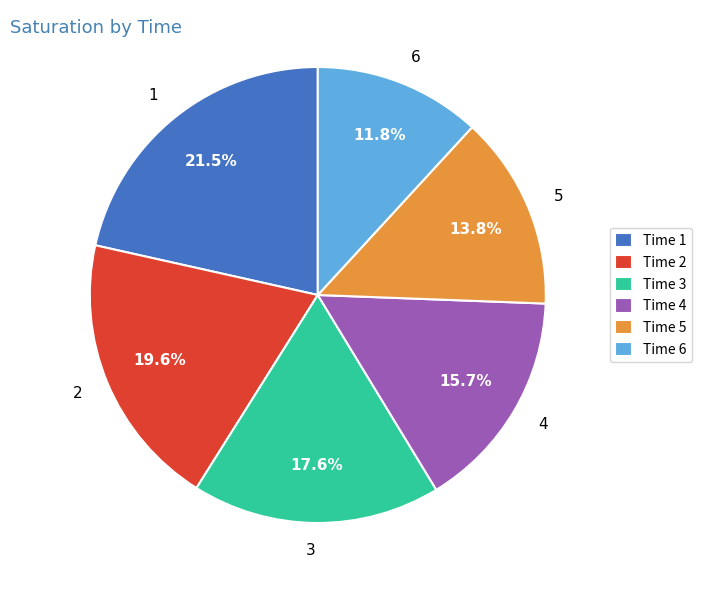

What percentage is the 4 slice, to the nearest percent?

16%